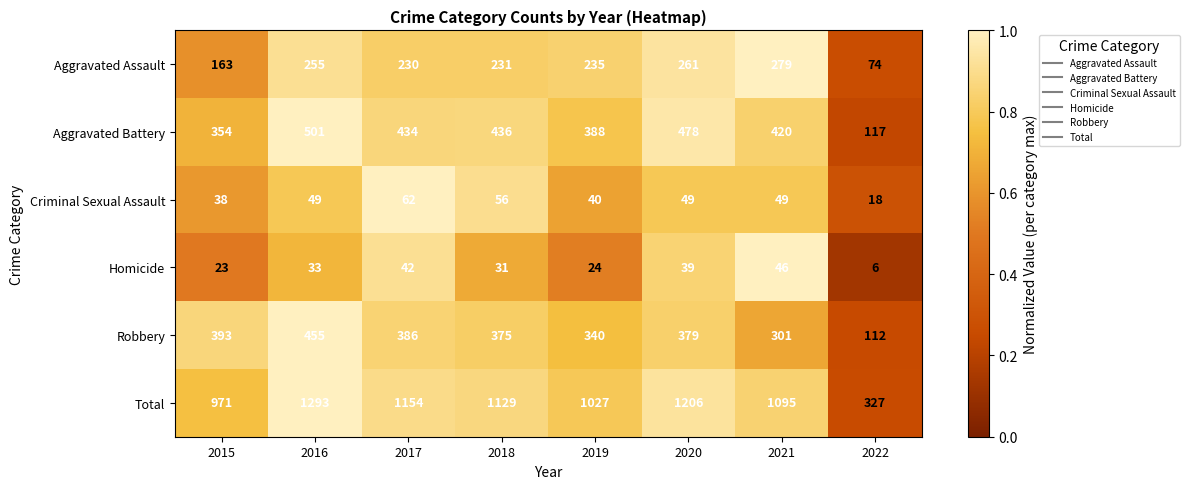

What is the difference between the second highest and minimum values in the Criminal Sexual Assault series?

38